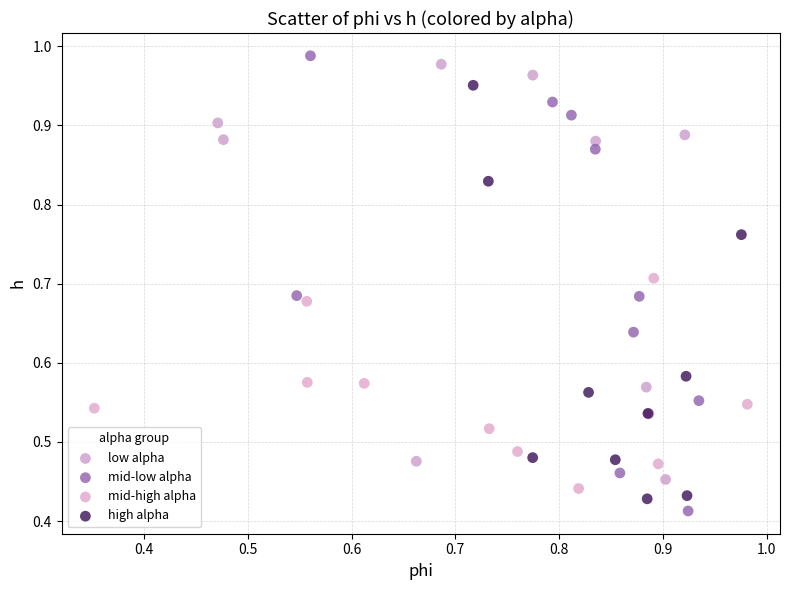

Which series contains the lowest Y value?

mid-low alpha